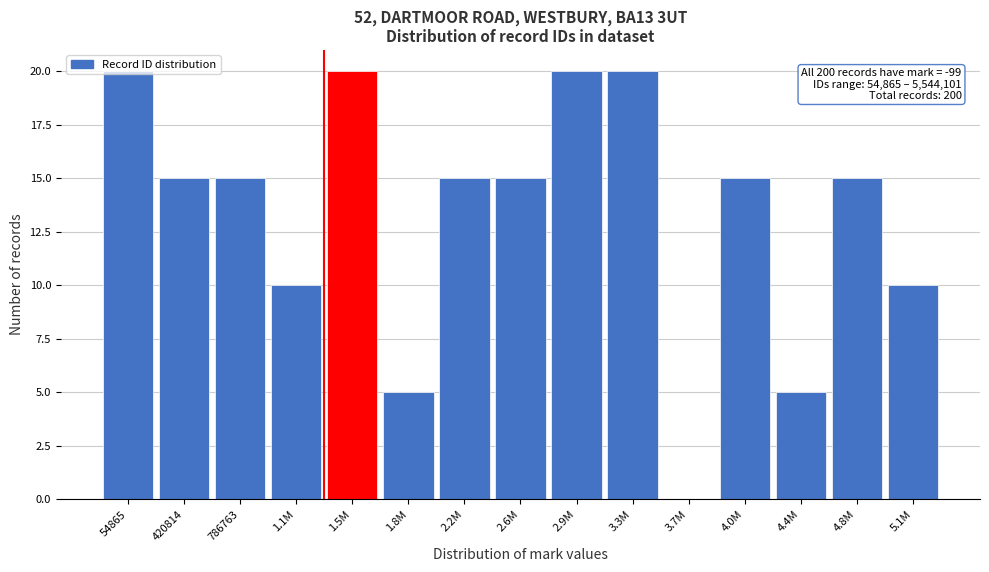

The chart shows a value of 32 at 1.5M. True or false?

False